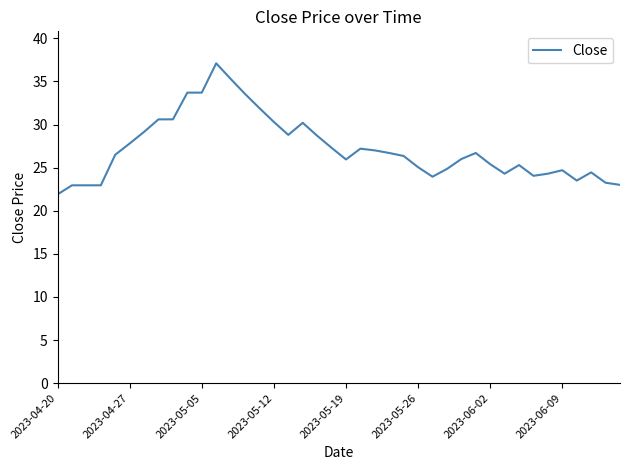

What is the average value?

27.2